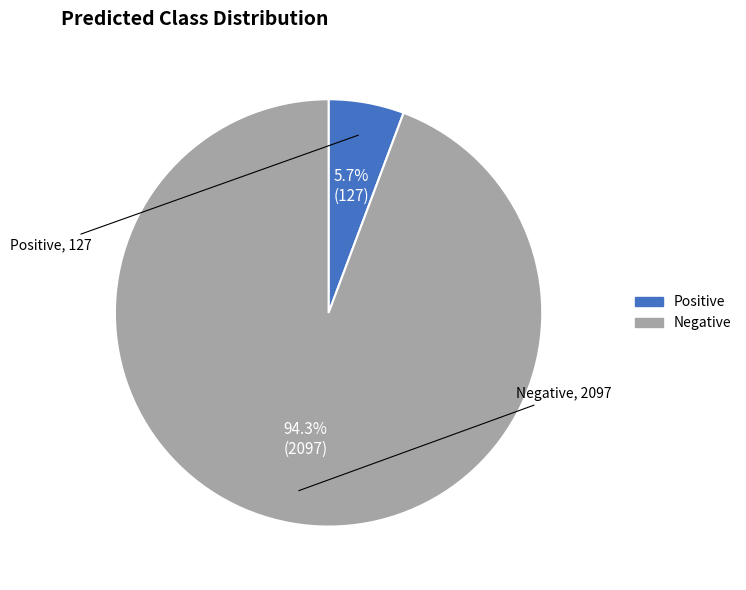

To the nearest percent, what is the average slice percentage?

50%